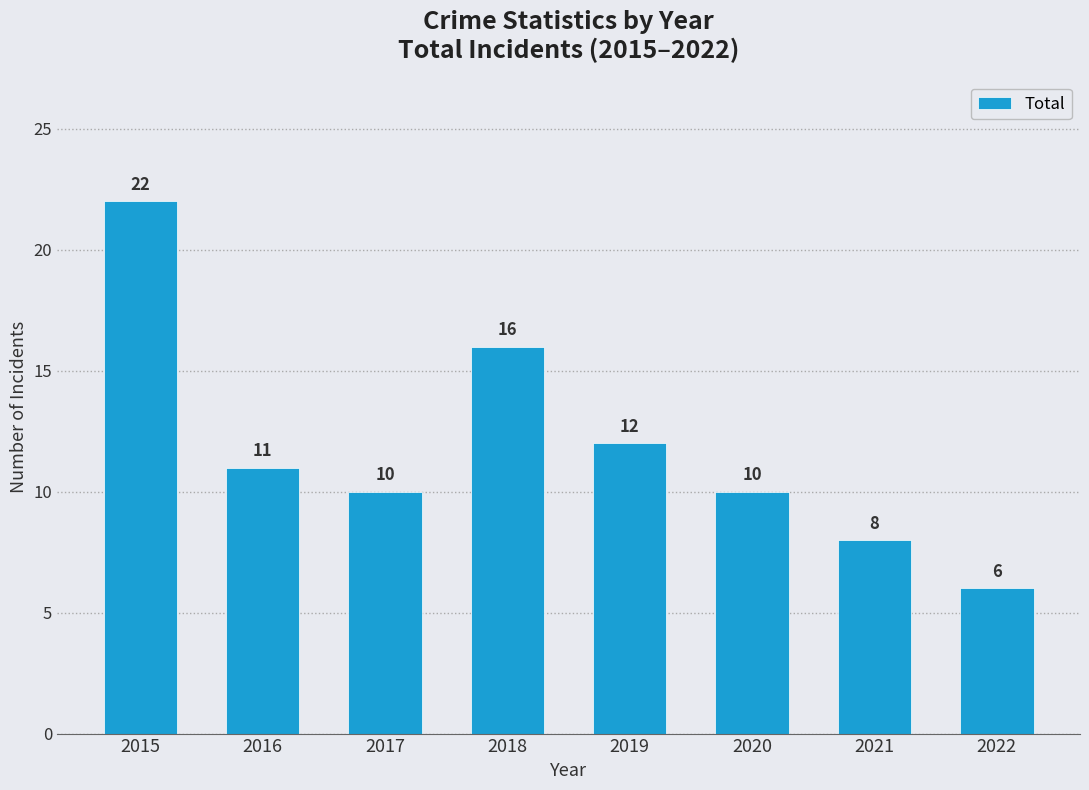

Which label corresponds to the smallest value in the chart?

2022